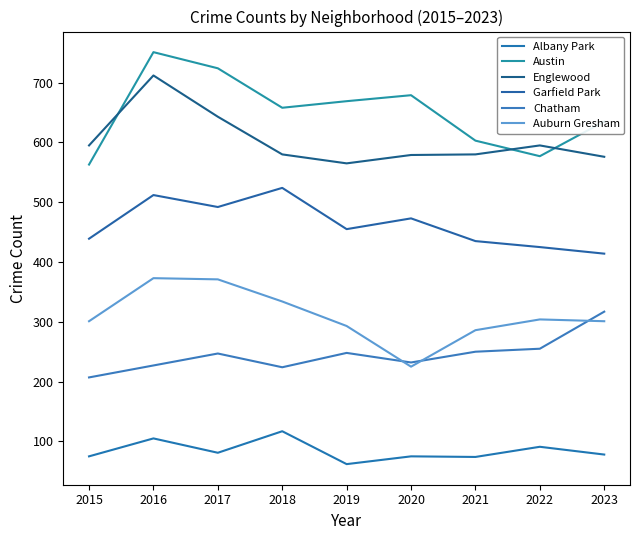

How many distinct data groups are displayed?

6